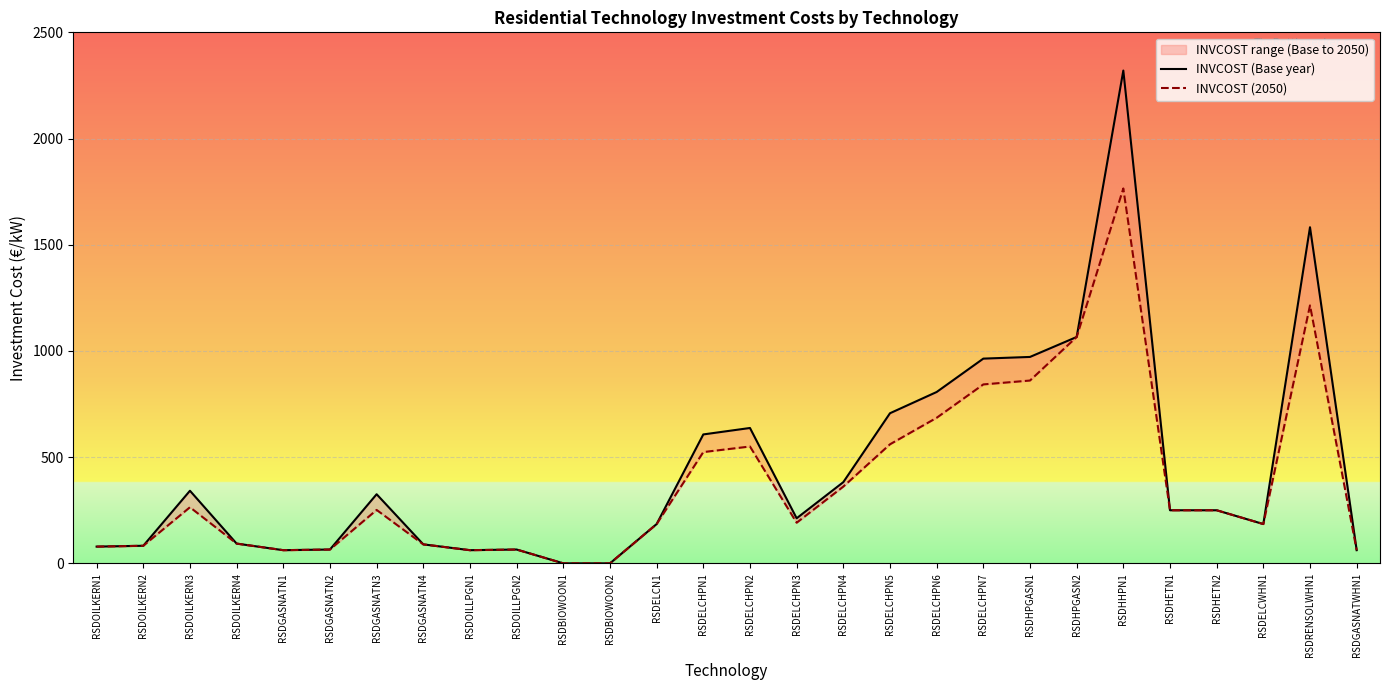

What is the approximate value of INVCOST (2050) at RSDHETN1?

250.0